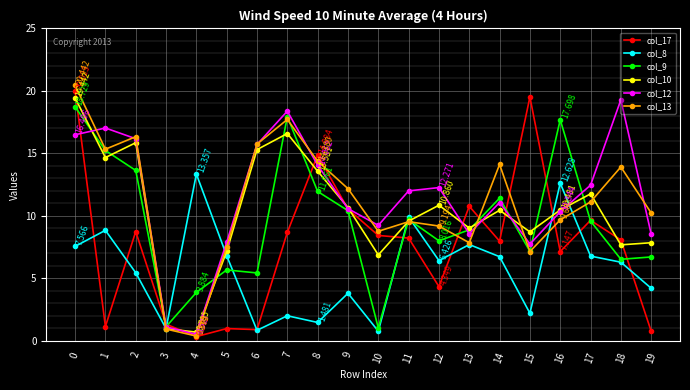

How many lines are shown in the chart?

6